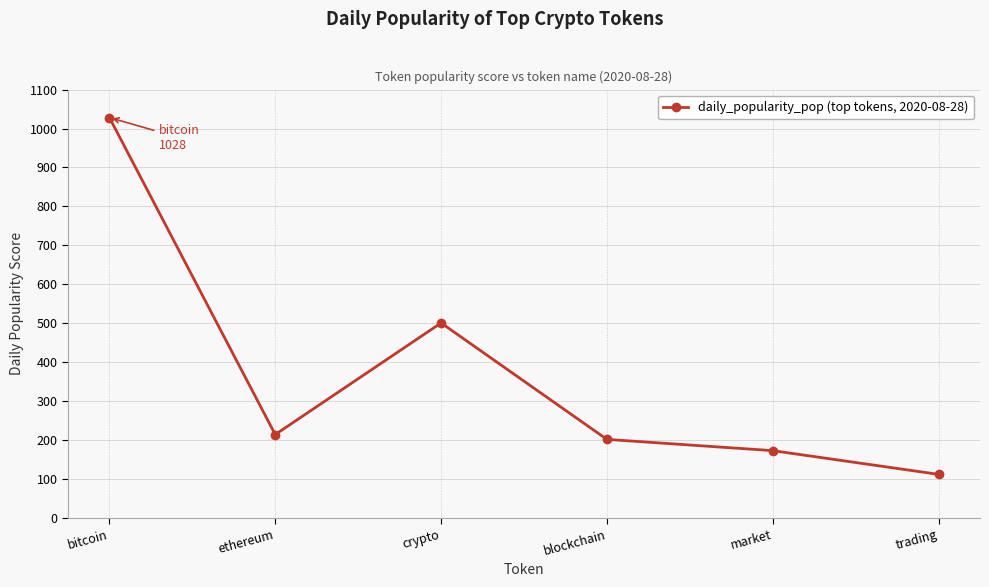

What is the difference between the maximum and second lowest values?

855.3